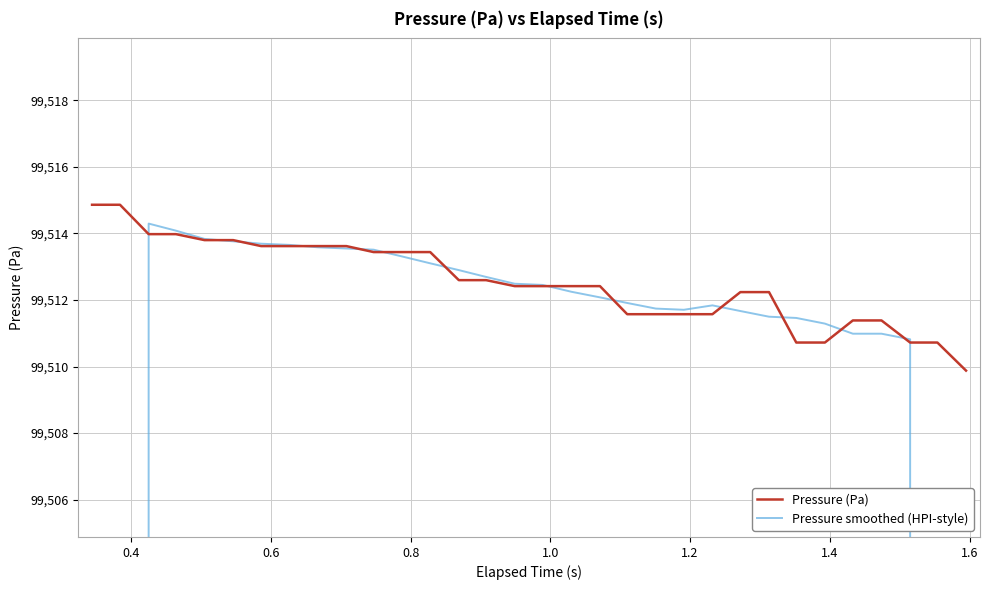

What is the minimum value for Pressure (Pa)?

99509.9